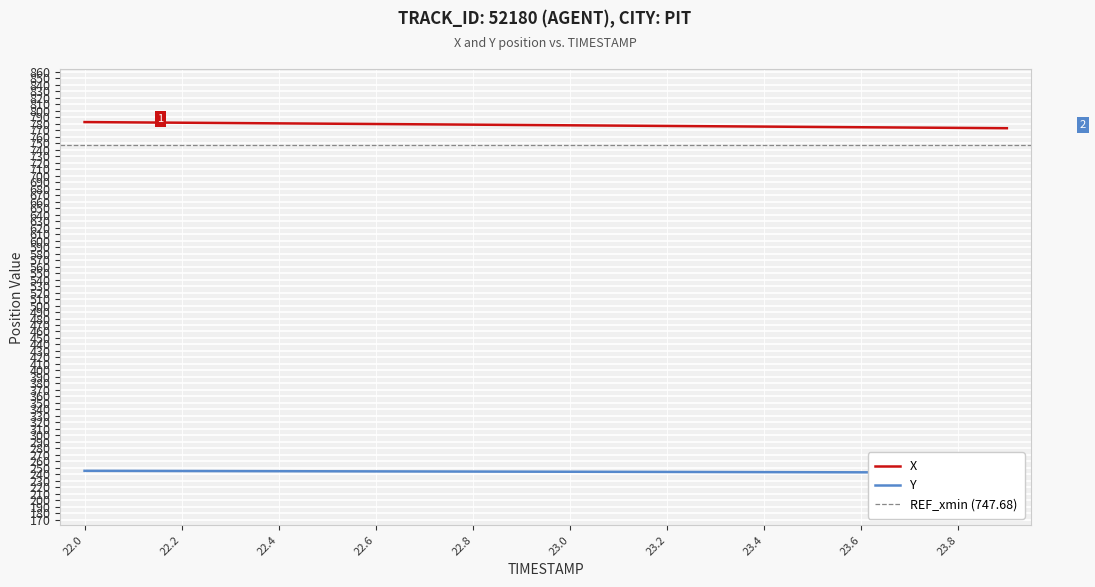

The value of X at 22.4 is 273.7. True or false?

False